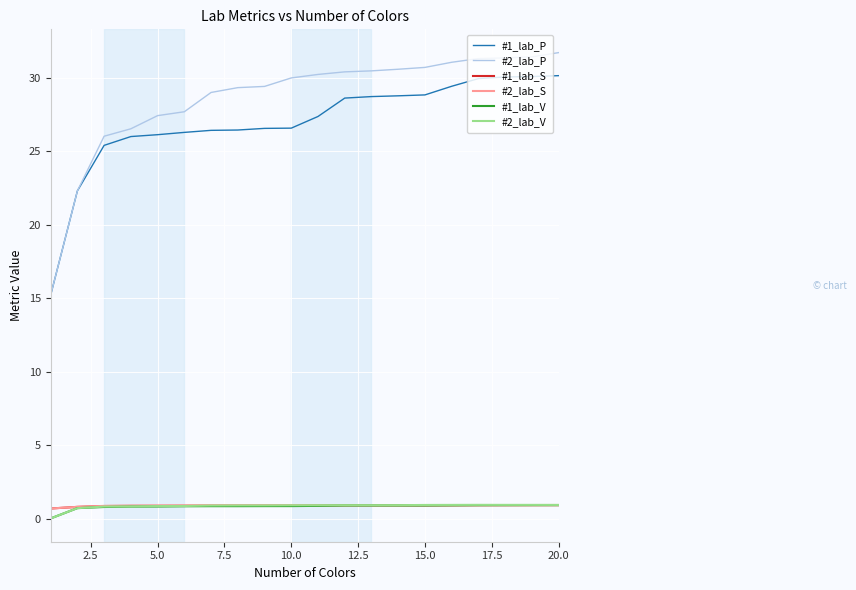

True or false: #1_lab_P and #1_lab_S cross at least once.

False